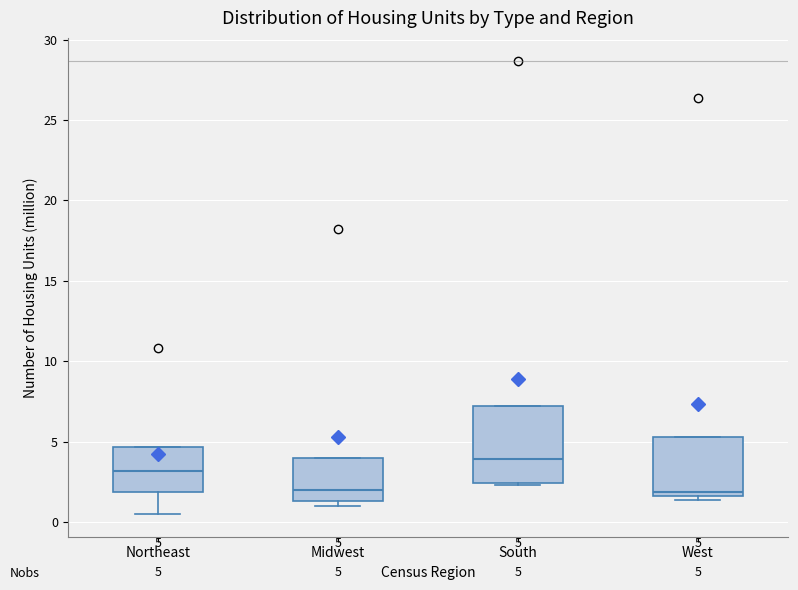

Which box's median line is the highest?

South